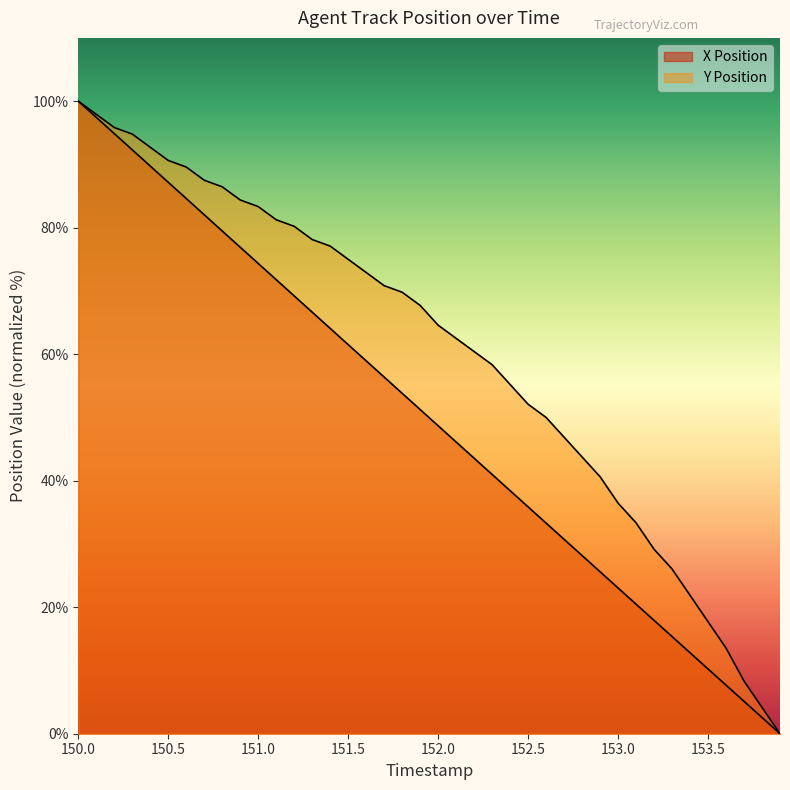

What are all the series names shown in the legend?

X Position, Y Position